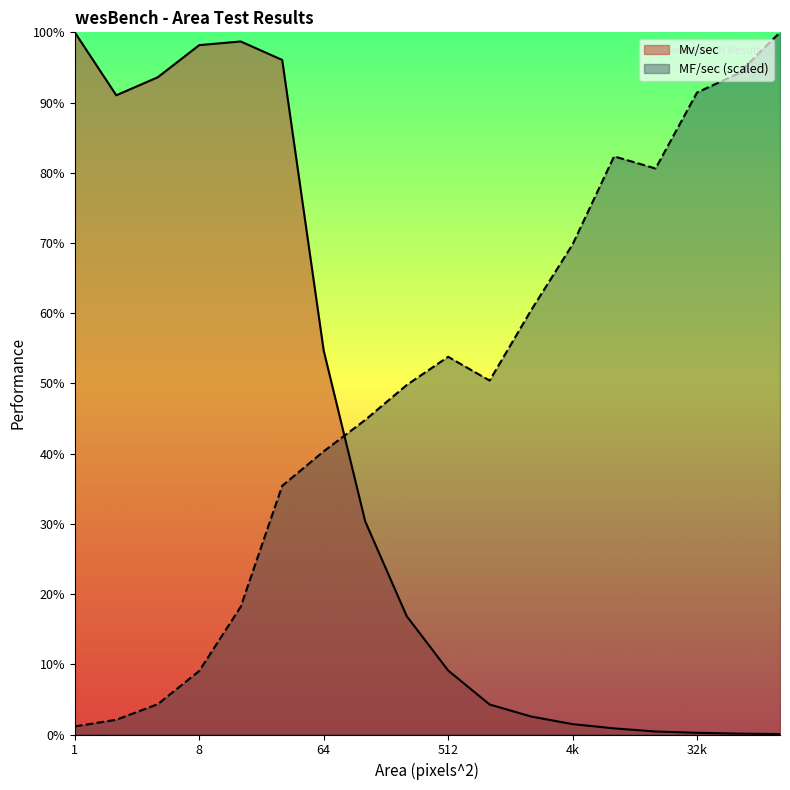

What is the difference between the maximum and minimum values in the MF/sec_scaled series?

1.0